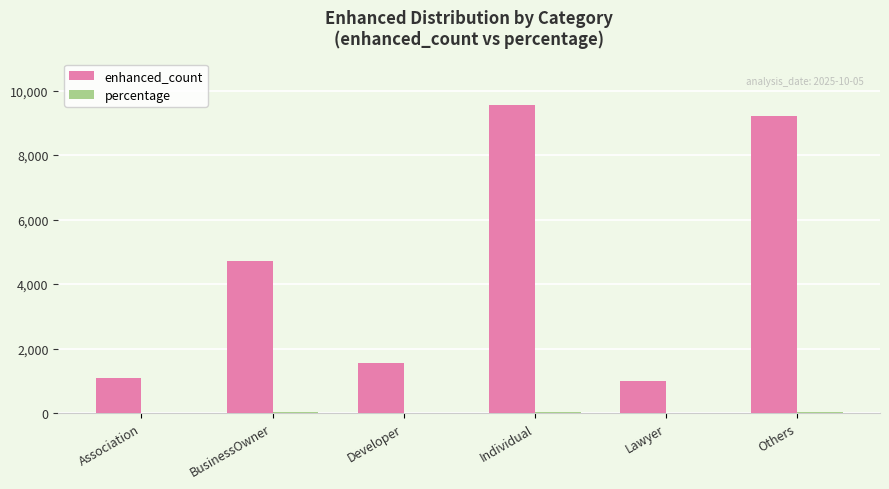

How many data points does each series have?

6